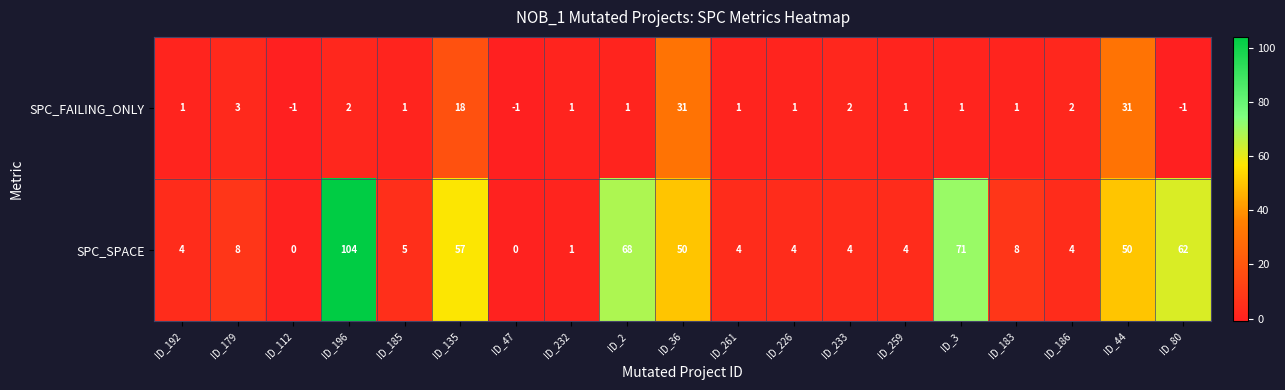

What is the difference between the maximum and second lowest values in the SPC_FAILING_ONLY series?

32